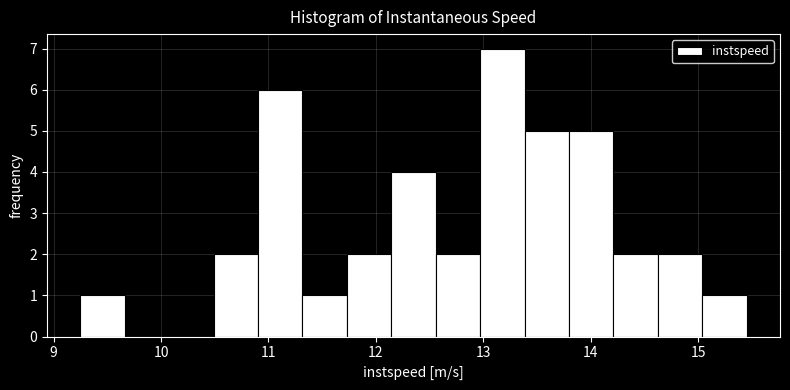

Reading left to right, transcribe this chart: for each bar, give the range it covers on the x-axis and its height. Neither the bar edges nor the heights are printed on the chart, so give them approximately, as read against the axes.

9.2 to 9.7: 1
9.7 to 10.1: 0
10.1 to 10.5: 0
10.5 to 10.9: 2
10.9 to 11.3: 6
11.3 to 11.7: 1
11.7 to 12.1: 2
12.1 to 12.6: 4
12.6 to 13.0: 2
13.0 to 13.4: 7
13.4 to 13.8: 5
13.8 to 14.2: 5
14.2 to 14.6: 2
14.6 to 15.0: 2
15.0 to 15.4: 1